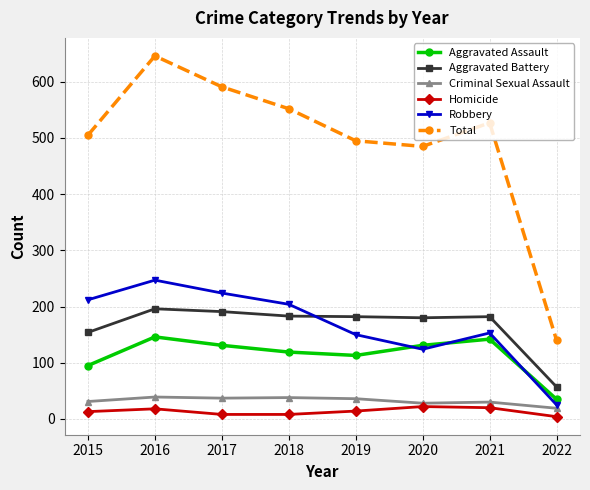

What is the difference between the Aggravated Assault values at 2022 and 2015?

60